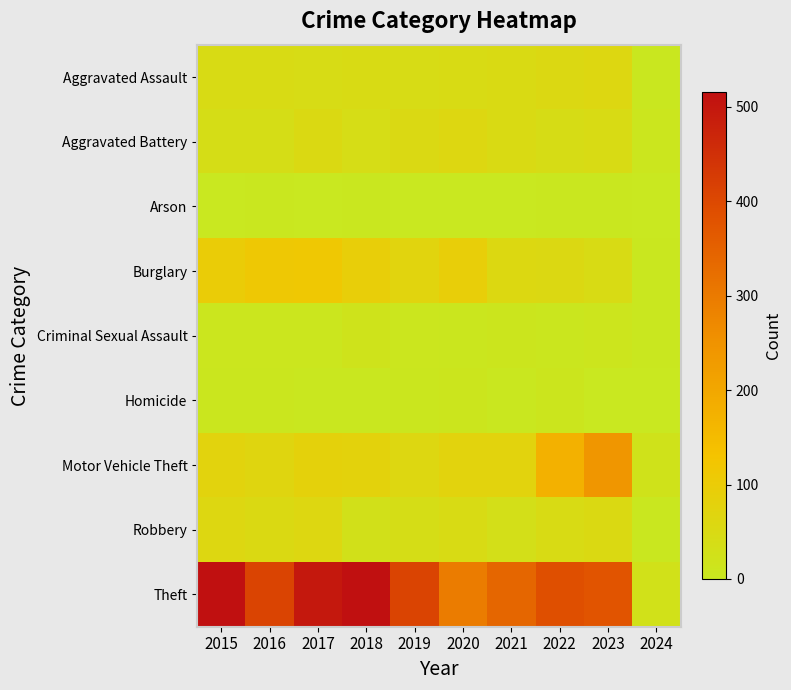

Between 2021 and 2019, which is larger?

2021